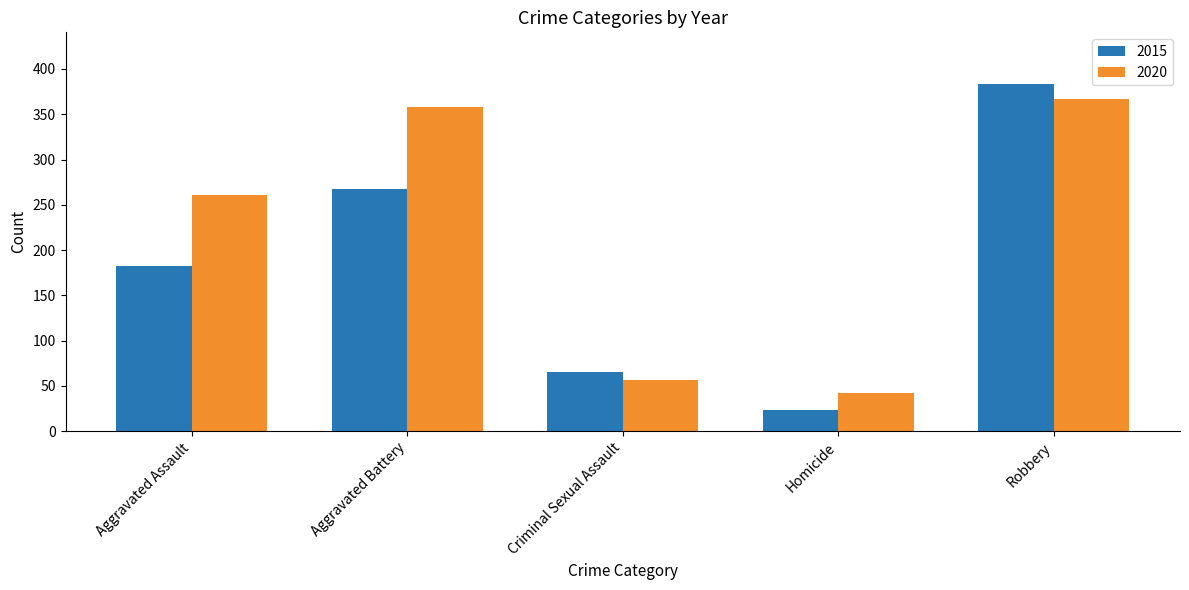

List the series in order of their overall mean, highest first.

2020, 2015